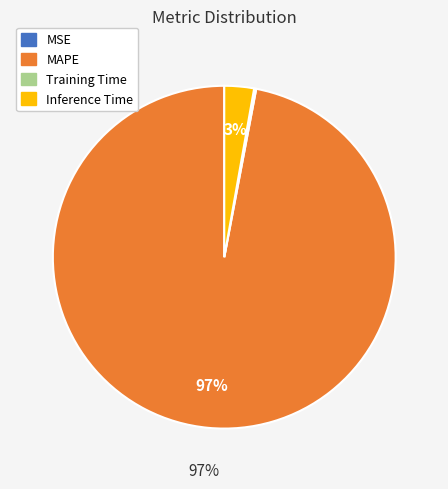

To the nearest percent, what is the average slice percentage?

25%